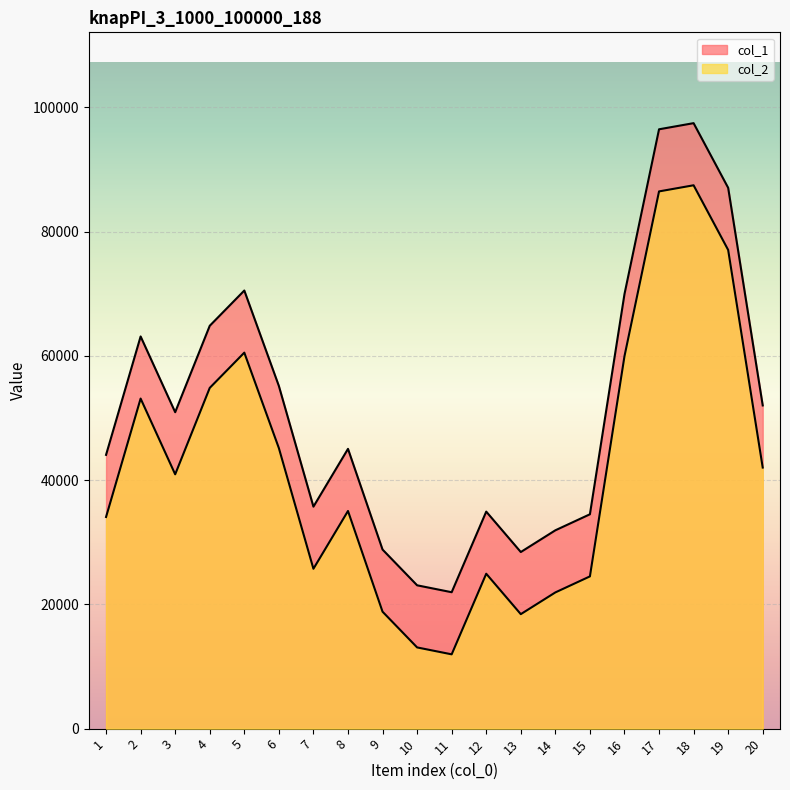

How many lines are shown in the chart?

2